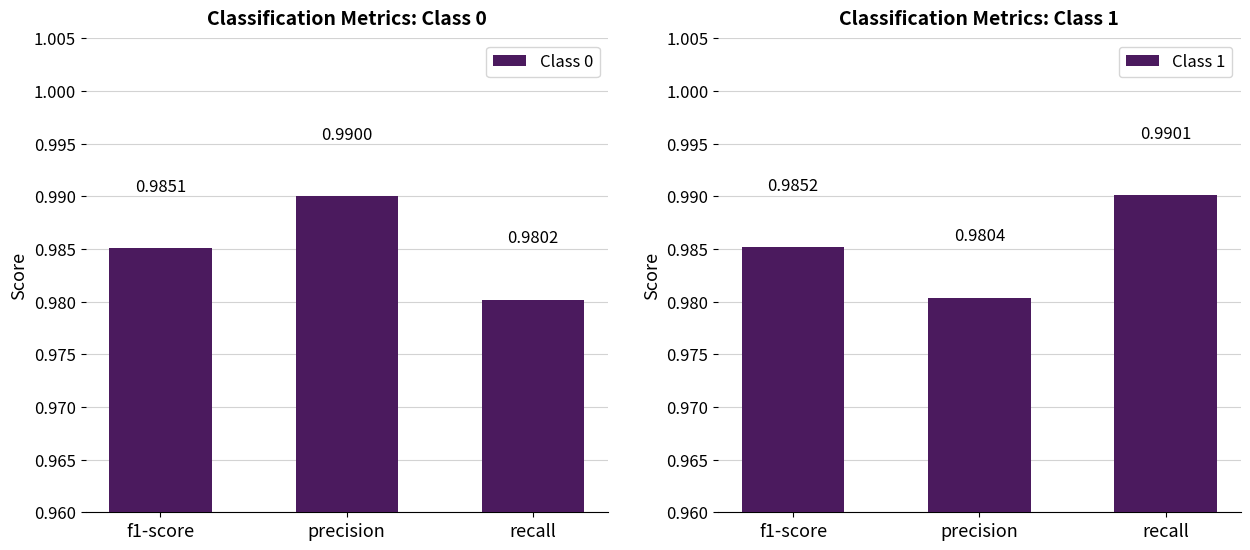

At which category is the sum across all series the highest?

precision